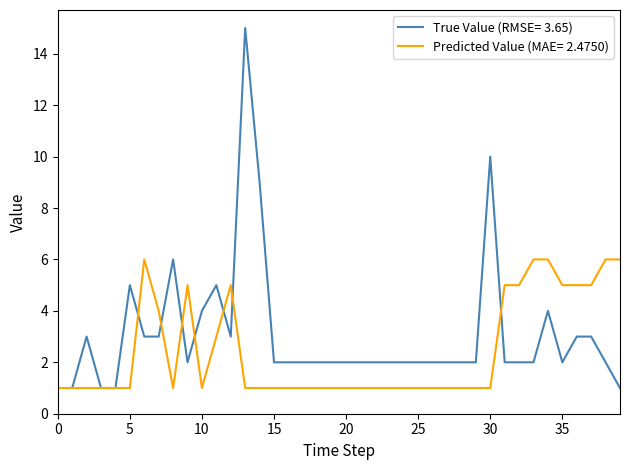

Rank the series by their maximum value, from highest to lowest.

True Value (RMSE= 3.65), Predicted Value (MAE= 2.4750)